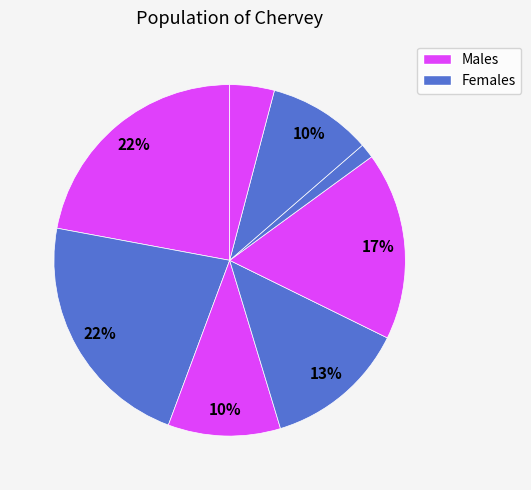

How many slices are in this pie chart?

8